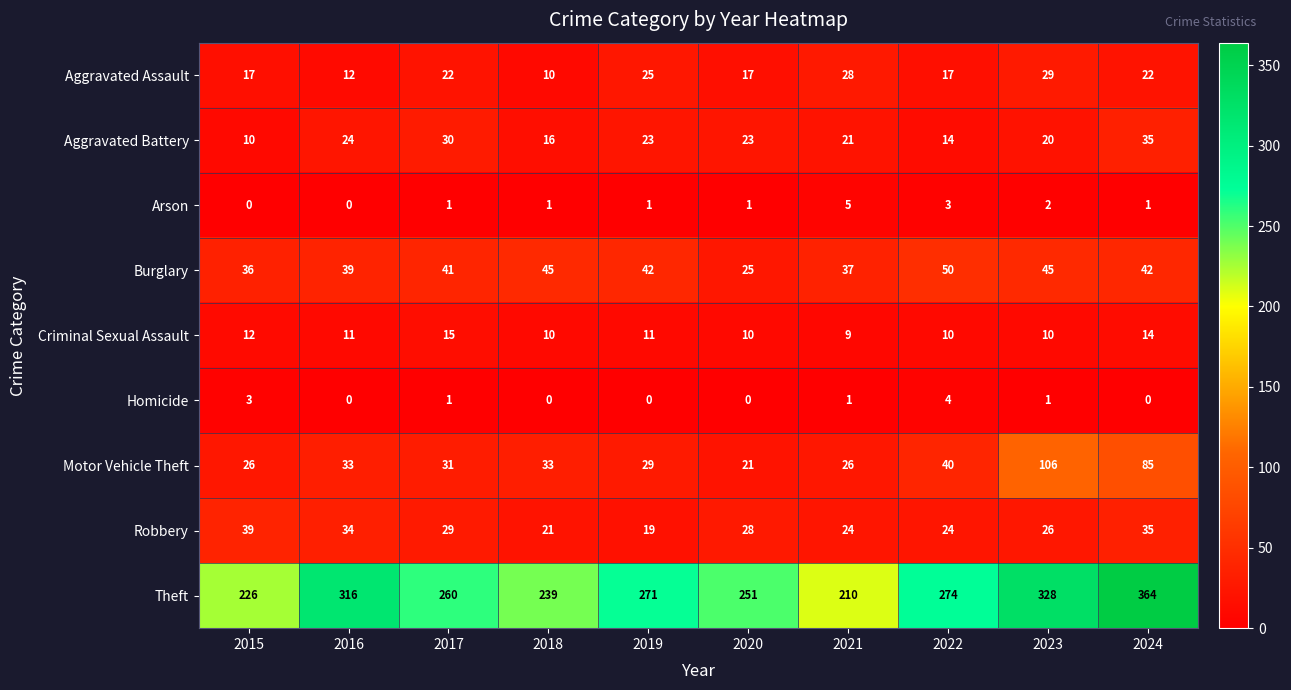

Rank the series by their maximum value, from highest to lowest.

Theft, Motor Vehicle Theft, Burglary, Robbery, Aggravated Battery, Aggravated Assault, Criminal Sexual Assault, Arson, Homicide